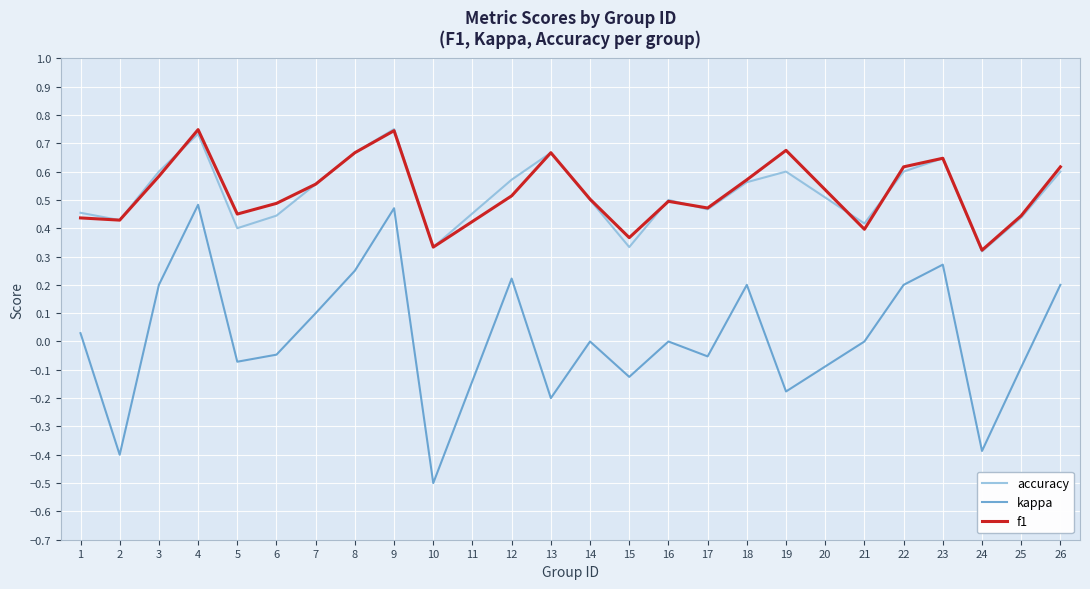

How many distinct data groups are displayed?

3